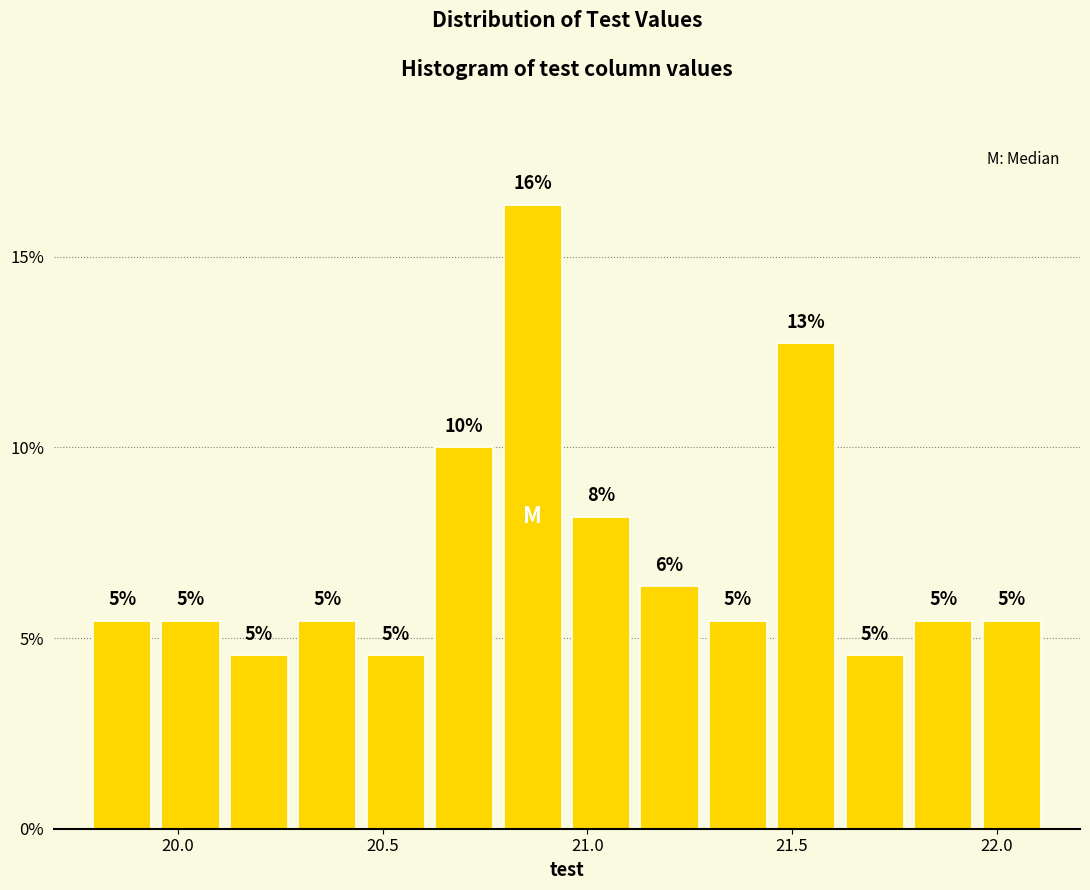

Around what value on the x-axis is the tallest bar? Give the approximate position of its centre, as read against the axis.

20.85